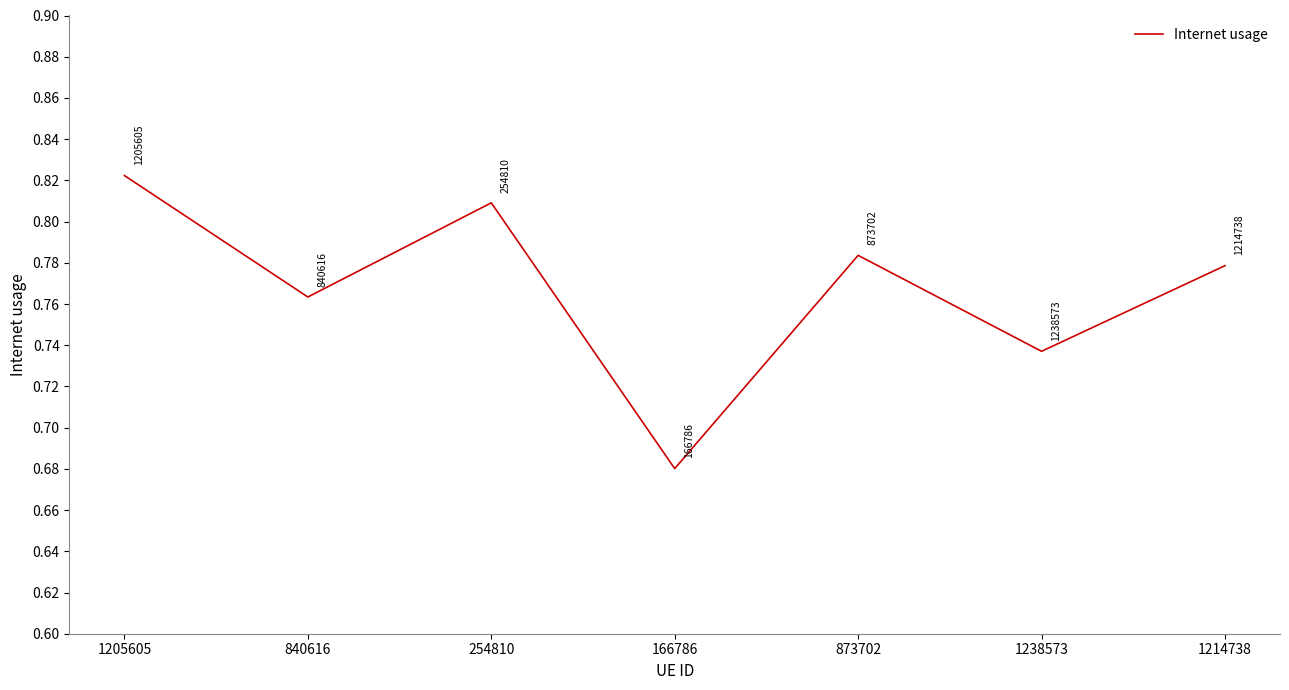

True or false: the data shows 0.3 at 166786.

False